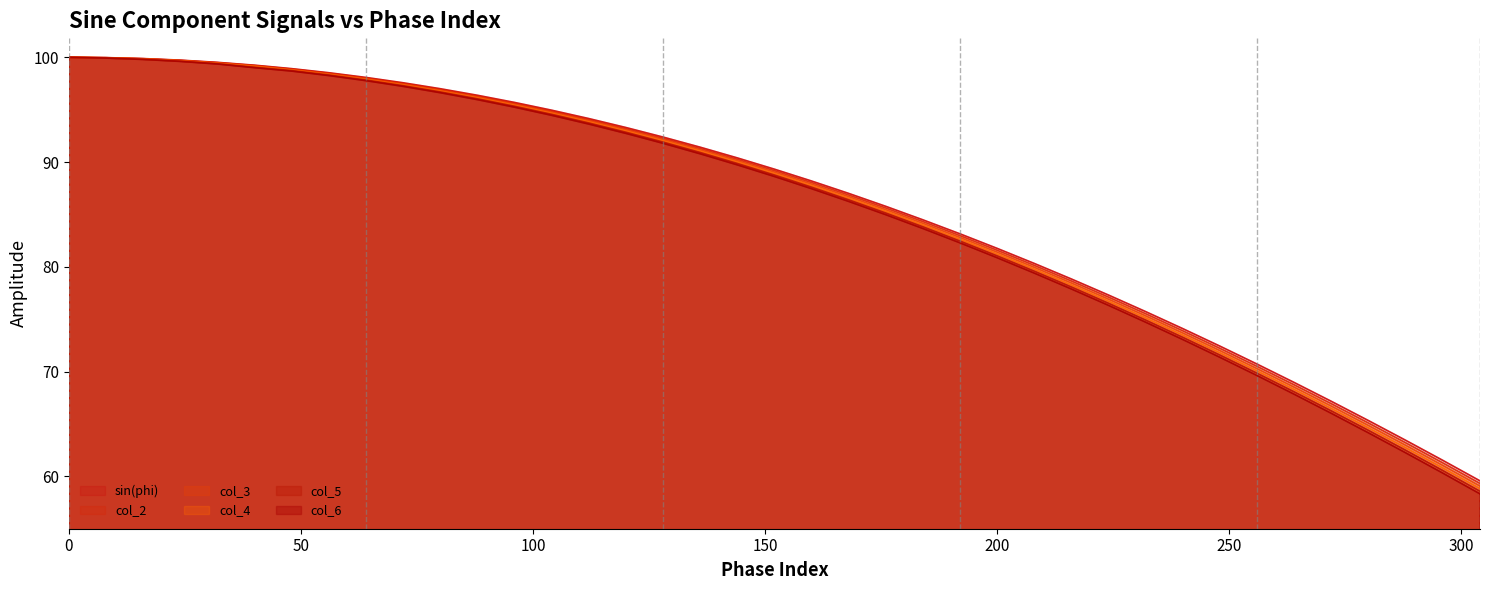

Does the chart display data point markers on the line(s)?

No